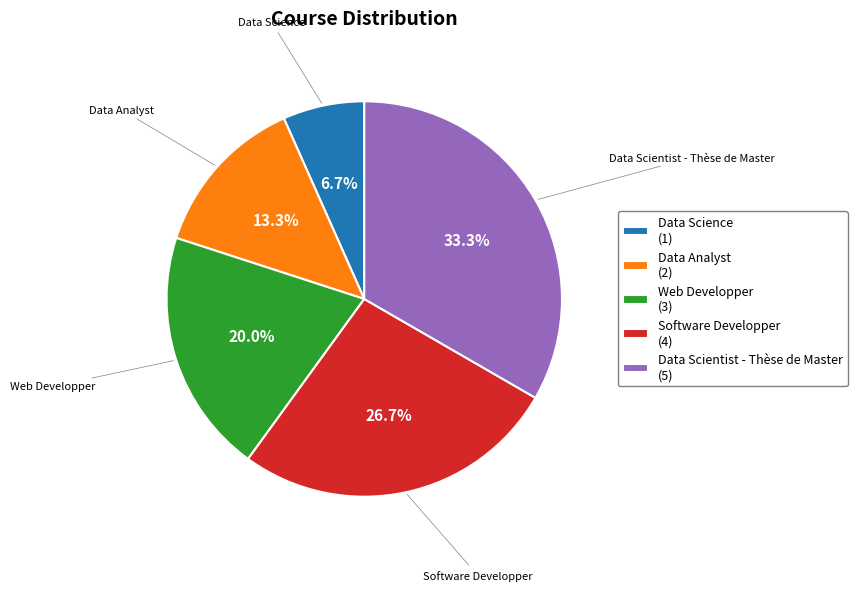

To the nearest percent, what is the difference between the largest and smallest slice percentages?

27%